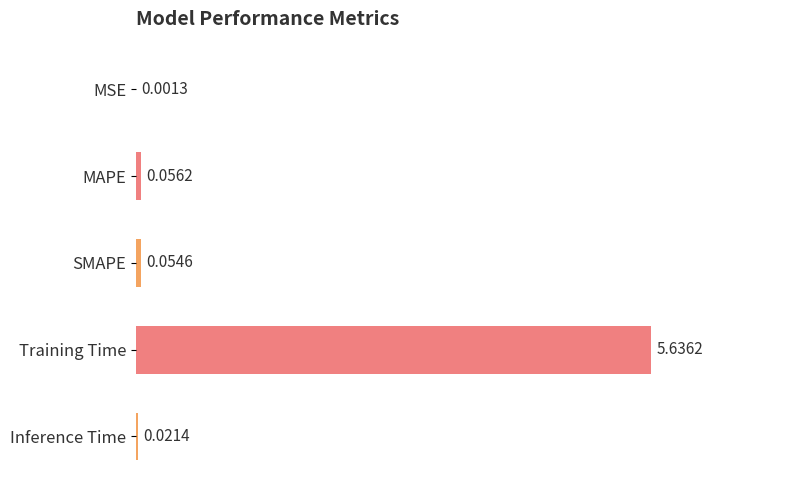

Where is the data nearest to the value 2?

MAPE